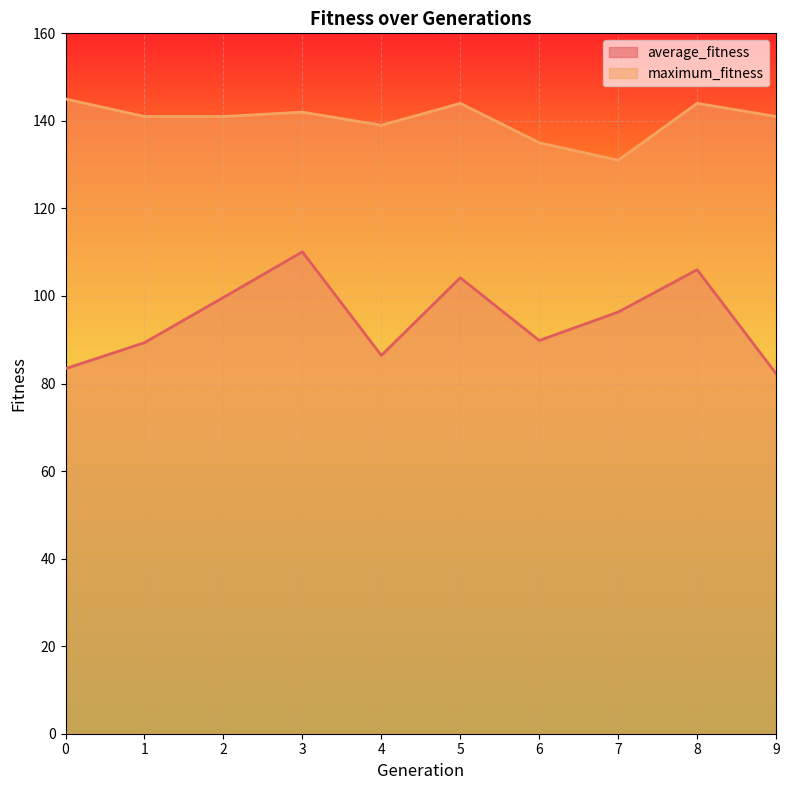

What is the spread (max minus min) of values at 7?

34.7